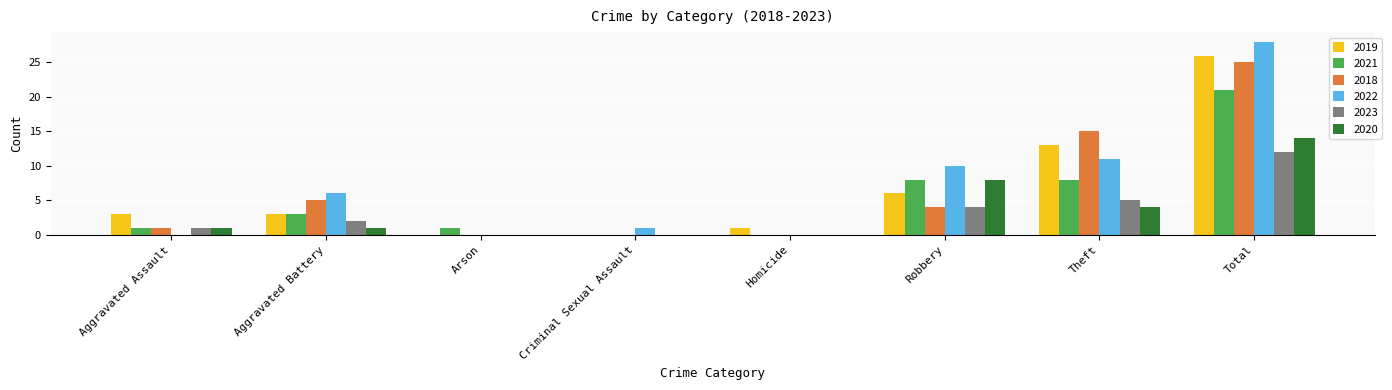

Reading right to left, what are all the values shown in this chart?

2019: 26	13	6	1	0	0	3	3
2021: 21	8	8	0	0	1	3	1
2018: 25	15	4	0	0	0	5	1
2022: 28	11	10	0	1	0	6	0
2023: 12	5	4	0	0	0	2	1
2020: 14	4	8	0	0	0	1	1